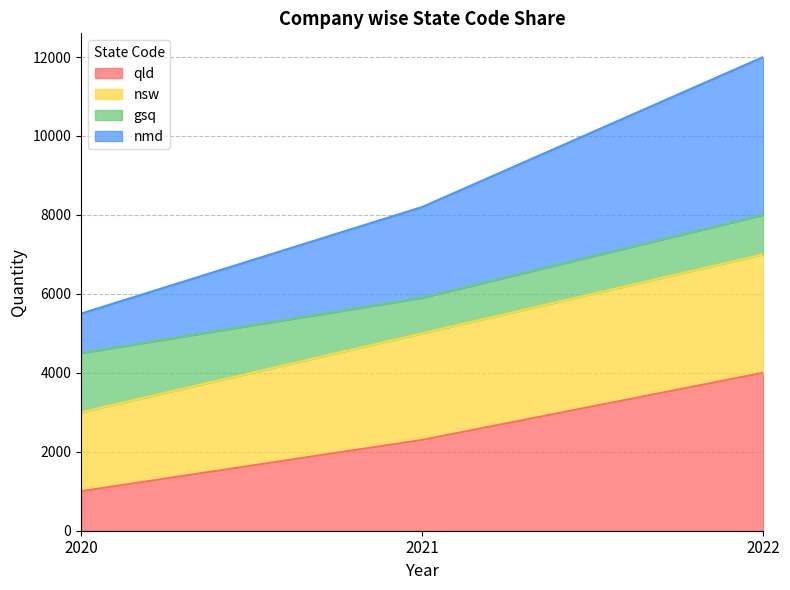

Is it true that nmd equals 12000 at 2022?

True